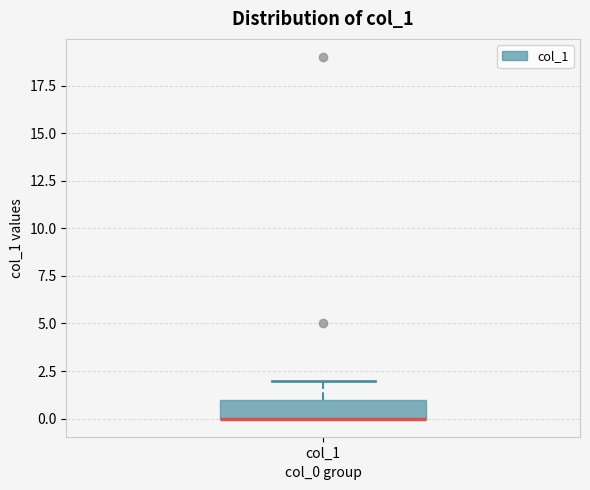

Read this box plot against the y-axis: the position of the median line, the range covered by the box, and the ends of both whiskers. The values are not printed on the chart, so give them approximately, as read against the axis.

median 0 (drawn on the box's lower edge), box 0 to 1, whiskers 0 to 2